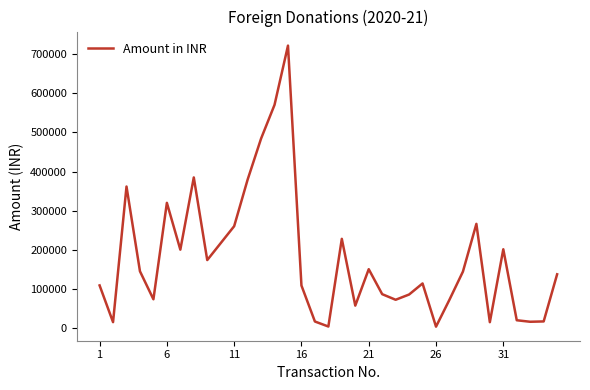

What is the maximum value shown in the chart?

722300